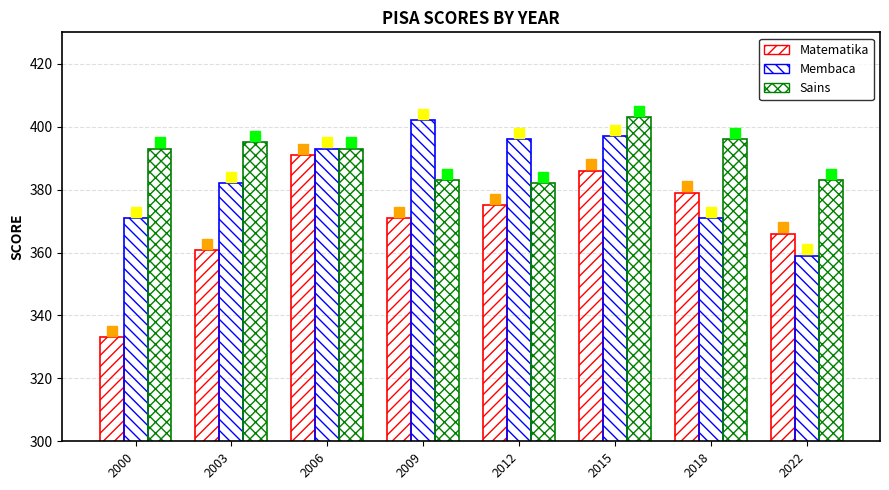

What is the value of the Matematika bar at the 5th from the left?

375.0